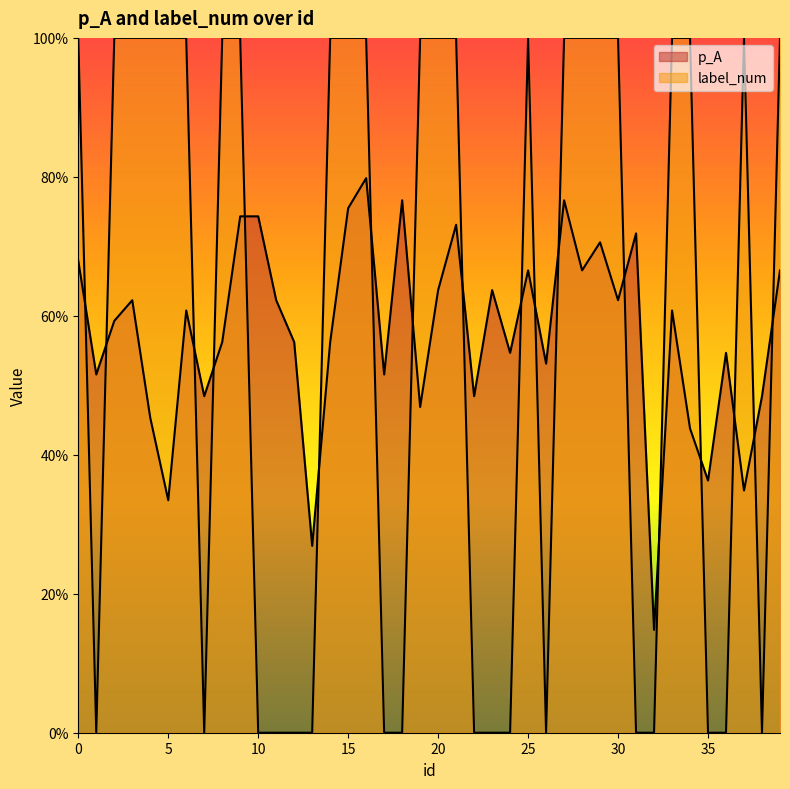

Where is p_A nearest to the value 0?

32